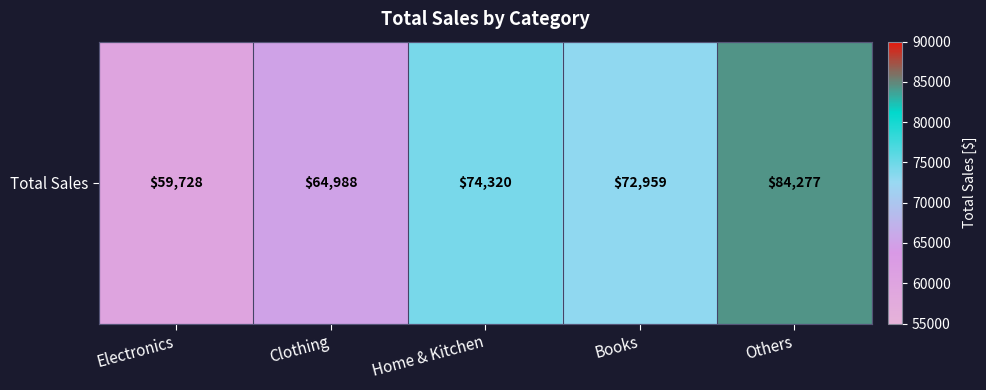

Count the number of categories in the chart.

5